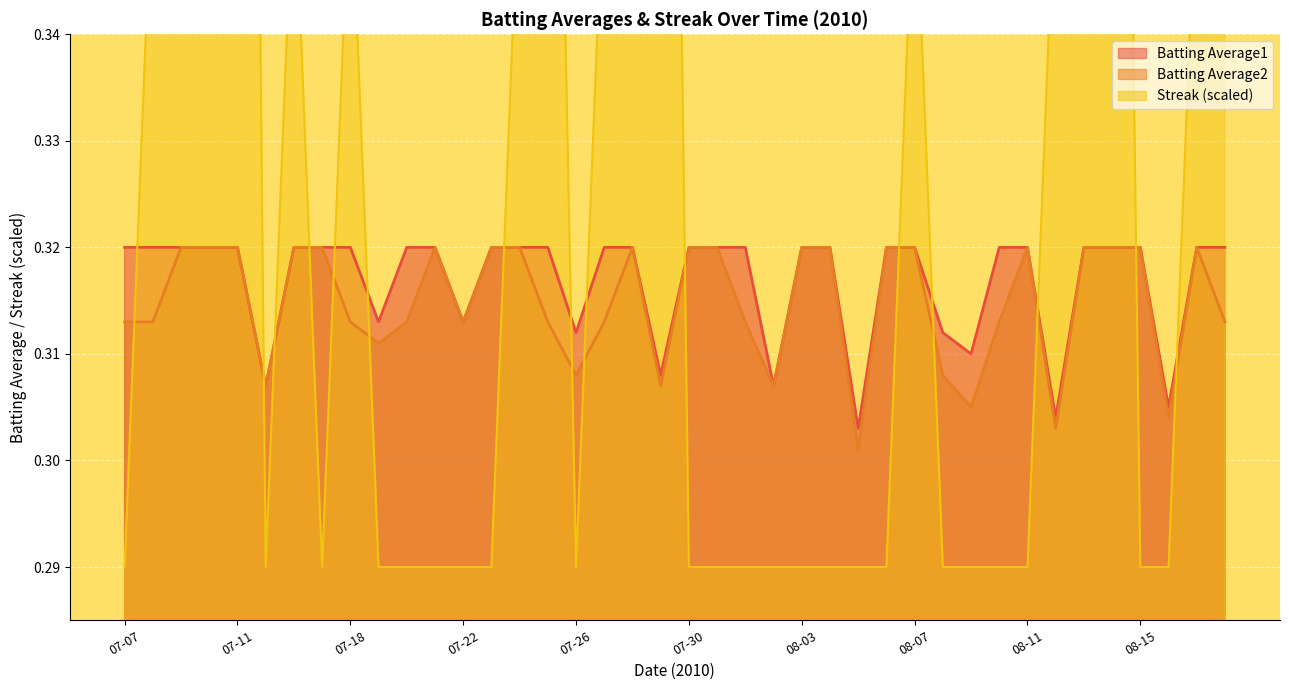

Reading right to left, list all the values displayed in this chart.

Batting Average1: 08-18=0.3	08-17=0.3	08-16=0.3	08-15=0.3	08-14=0.3	08-13=0.3	08-12=0.3	08-11=0.3	08-10=0.3	08-09=0.3	08-08=0.3	08-07=0.3	08-06=0.3	08-05=0.3	08-04=0.3	08-03=0.3	08-02=0.3	08-01=0.3	07-31=0.3	07-30=0.3	07-29=0.3	07-28=0.3	07-27=0.3	07-26=0.3	07-25=0.3	07-24=0.3	07-23=0.3	07-22=0.3	07-21=0.3	07-20=0.3	07-19=0.3	07-18=0.3	07-17=0.3	07-16=0.3	07-15=0.3	07-11=0.3	07-10=0.3	07-09=0.3	07-08=0.3	07-07=0.3
Batting Average2: 08-18=0.3	08-17=0.3	08-16=0.3	08-15=0.3	08-14=0.3	08-13=0.3	08-12=0.3	08-11=0.3	08-10=0.3	08-09=0.3	08-08=0.3	08-07=0.3	08-06=0.3	08-05=0.3	08-04=0.3	08-03=0.3	08-02=0.3	08-01=0.3	07-31=0.3	07-30=0.3	07-29=0.3	07-28=0.3	07-27=0.3	07-26=0.3	07-25=0.3	07-24=0.3	07-23=0.3	07-22=0.3	07-21=0.3	07-20=0.3	07-19=0.3	07-18=0.3	07-17=0.3	07-16=0.3	07-15=0.3	07-11=0.3	07-10=0.3	07-09=0.3	07-08=0.3	07-07=0.3
Streak: 08-18=0.4	08-17=0.4	08-16=0.3	08-15=0.3	08-14=0.5	08-13=0.4	08-12=0.4	08-11=0.3	08-10=0.3	08-09=0.3	08-08=0.3	08-07=0.4	08-06=0.3	08-05=0.3	08-04=0.3	08-03=0.3	08-02=0.3	08-01=0.3	07-31=0.3	07-30=0.3	07-29=0.5	07-28=0.4	07-27=0.4	07-26=0.3	07-25=0.4	07-24=0.4	07-23=0.3	07-22=0.3	07-21=0.3	07-20=0.3	07-19=0.3	07-18=0.4	07-17=0.3	07-16=0.4	07-15=0.3	07-11=0.6	07-10=0.5	07-09=0.4	07-08=0.4	07-07=0.3